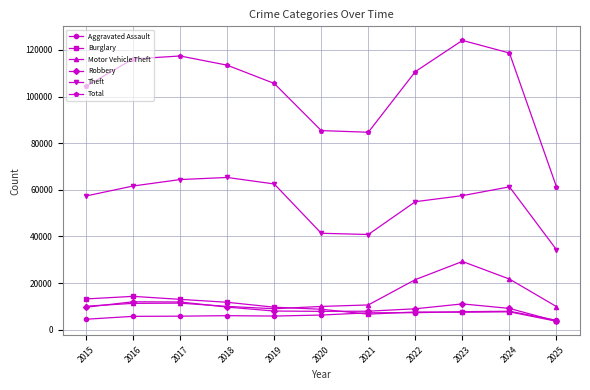

Which series has the largest total across all categories?

Total